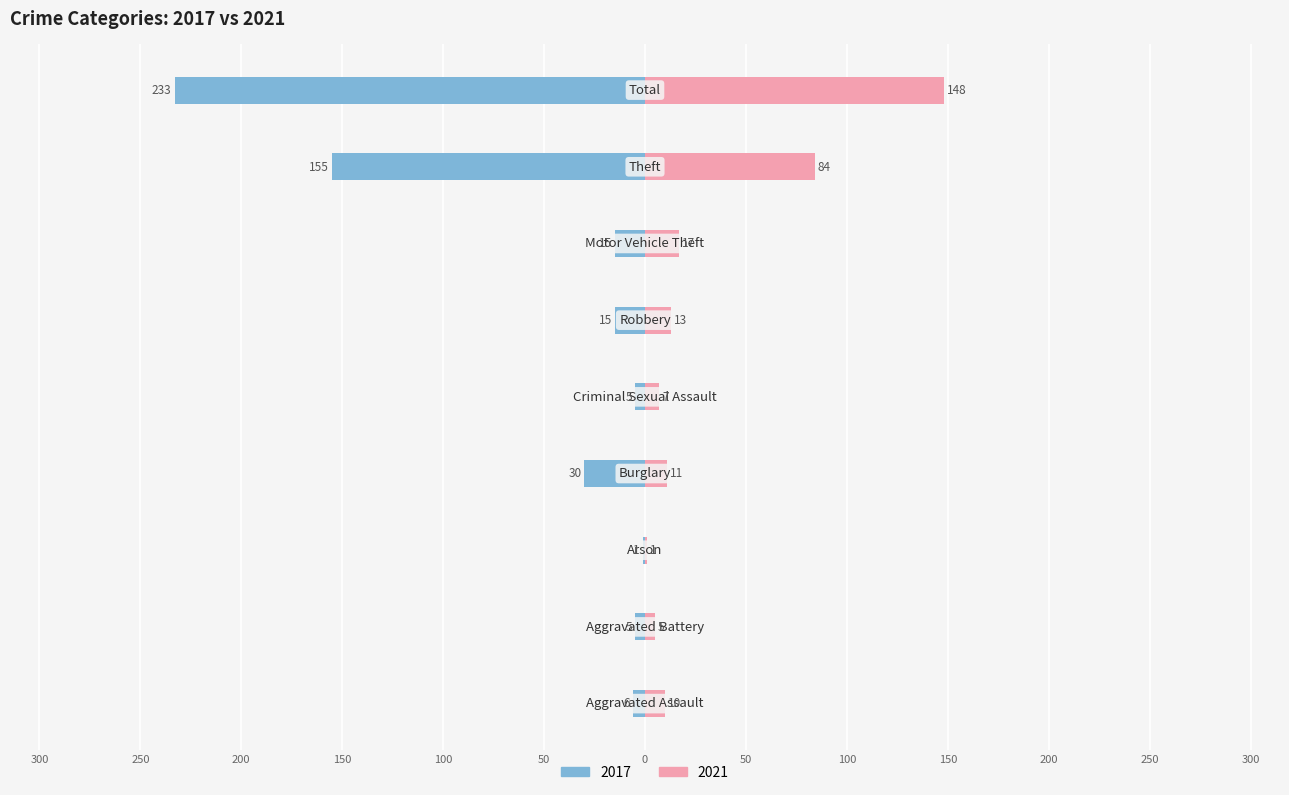

What is the value of the 2021 bar at the 6th from the left?

13